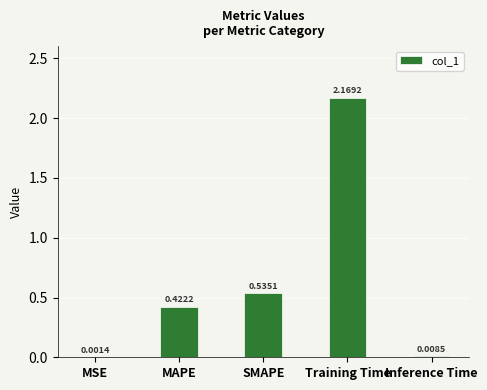

What is the sum of all values?

3.1